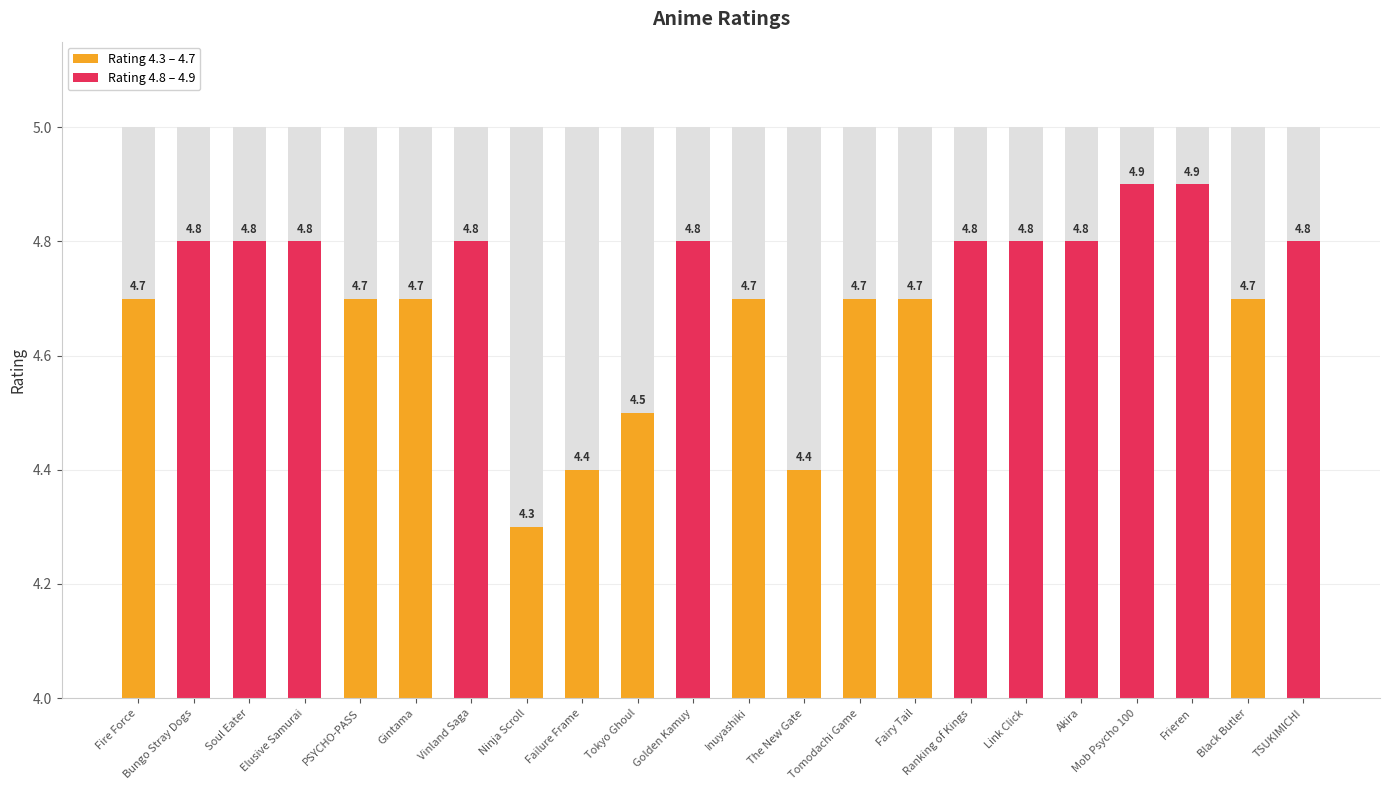

Reading left to right, list all the values displayed in this chart.

4.7	4.8	4.8	4.8	4.7	4.7	4.8	4.3	4.4	4.5	4.8	4.7	4.4	4.7	4.7	4.8	4.8	4.8	4.9	4.9	4.7	4.8